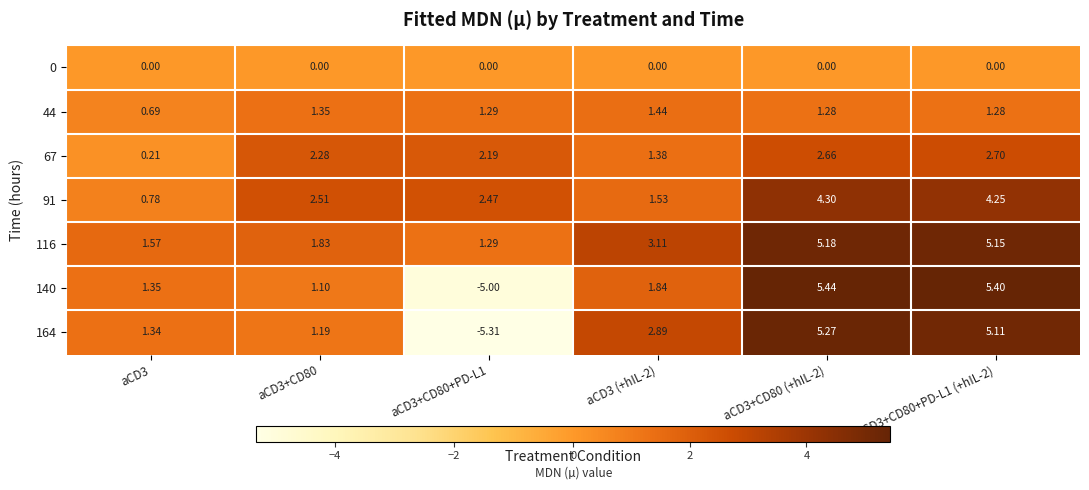

Is the value of 140 at aCD3+CD80+PD-L1 (+hIL-2) greater than the value of 91 at aCD3+CD80 (+hIL-2)?

Yes